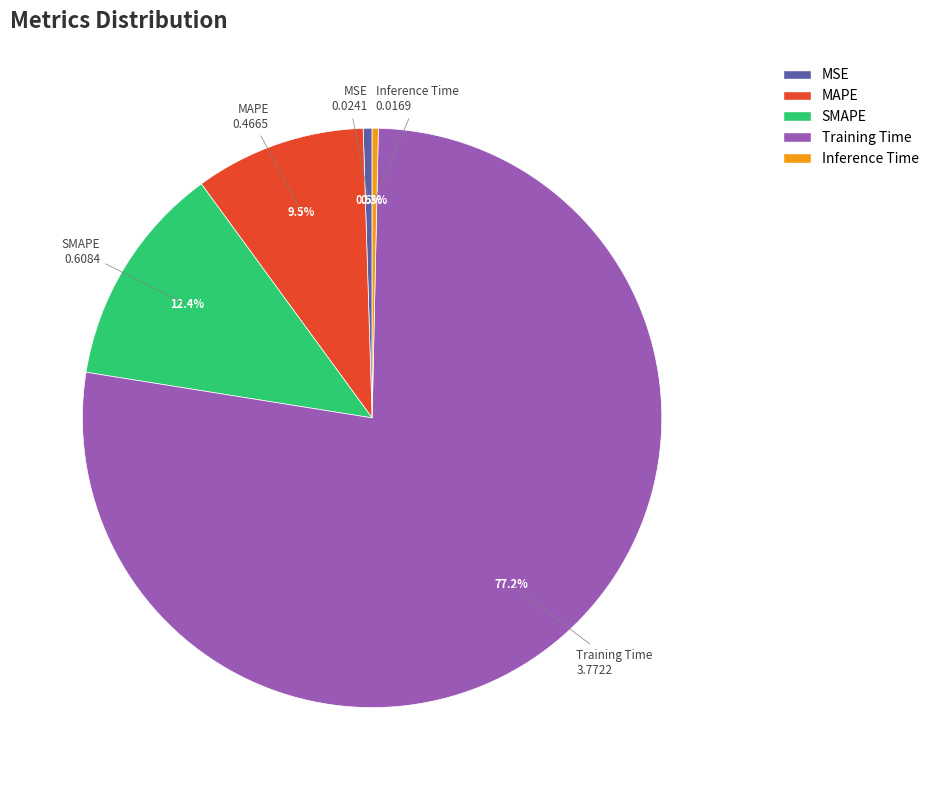

Is there a majority slice in this chart?

Yes